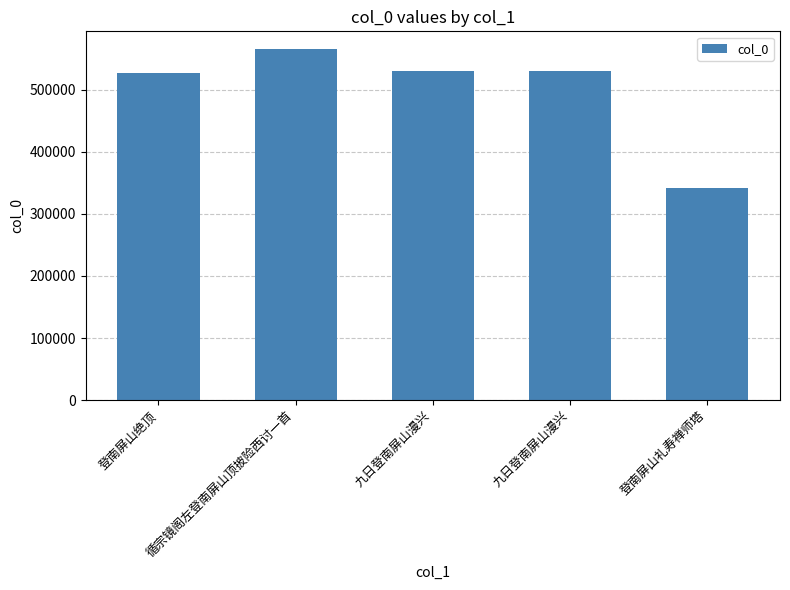

What is the difference between the maximum and minimum values?

224232